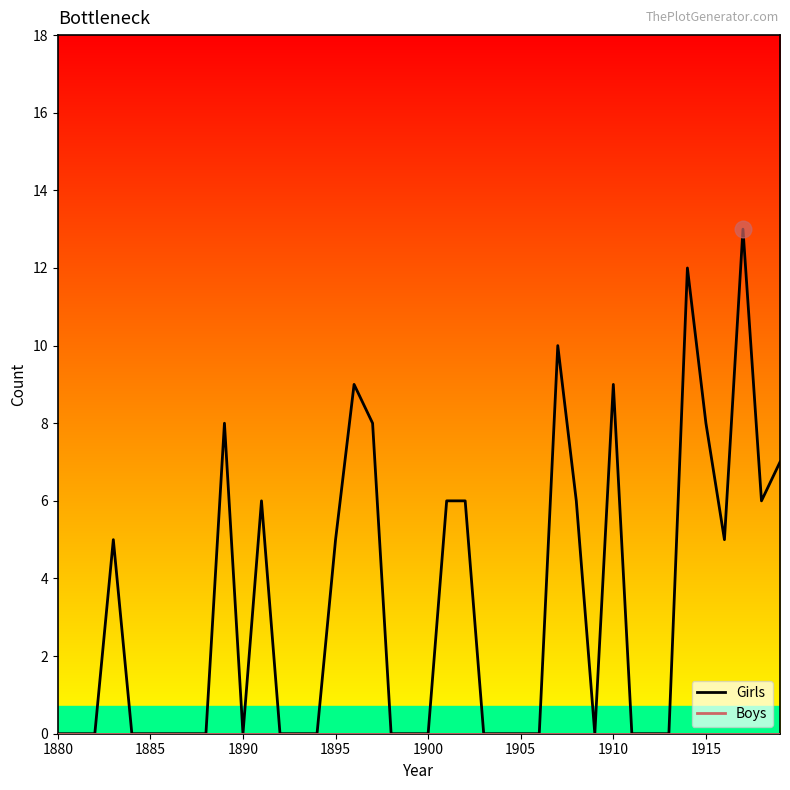

Which series has the largest range (max minus min)?

Girls